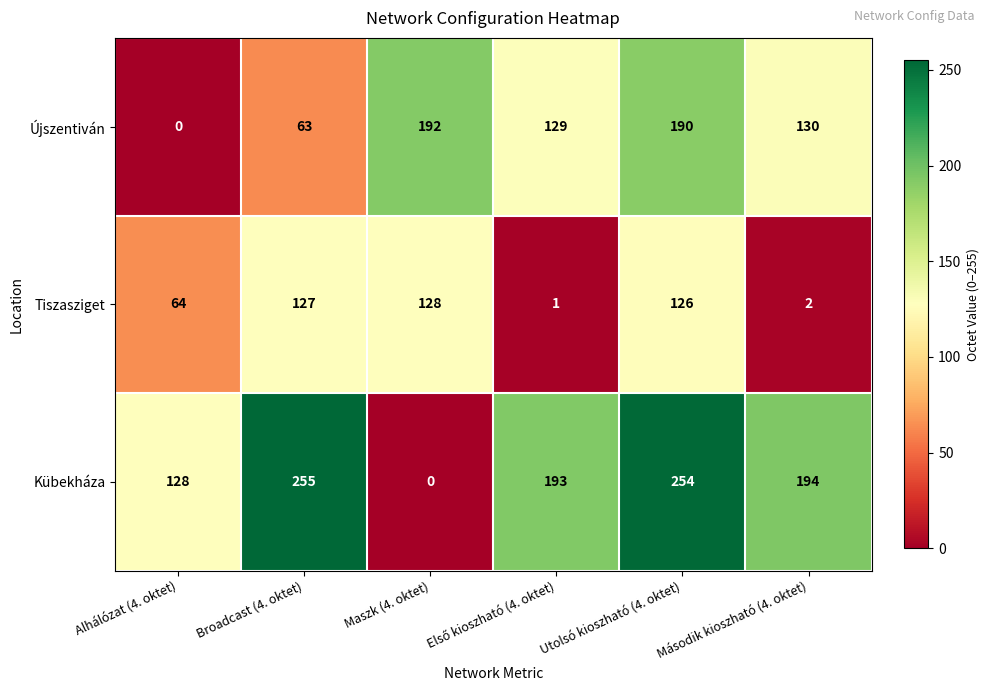

What is the highest value of the Kübekháza series?

255